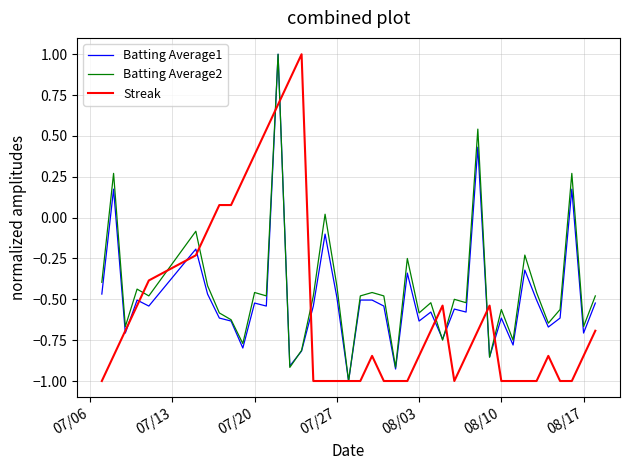

What are all the series names shown in the legend?

Batting Average1, Batting Average2, Streak